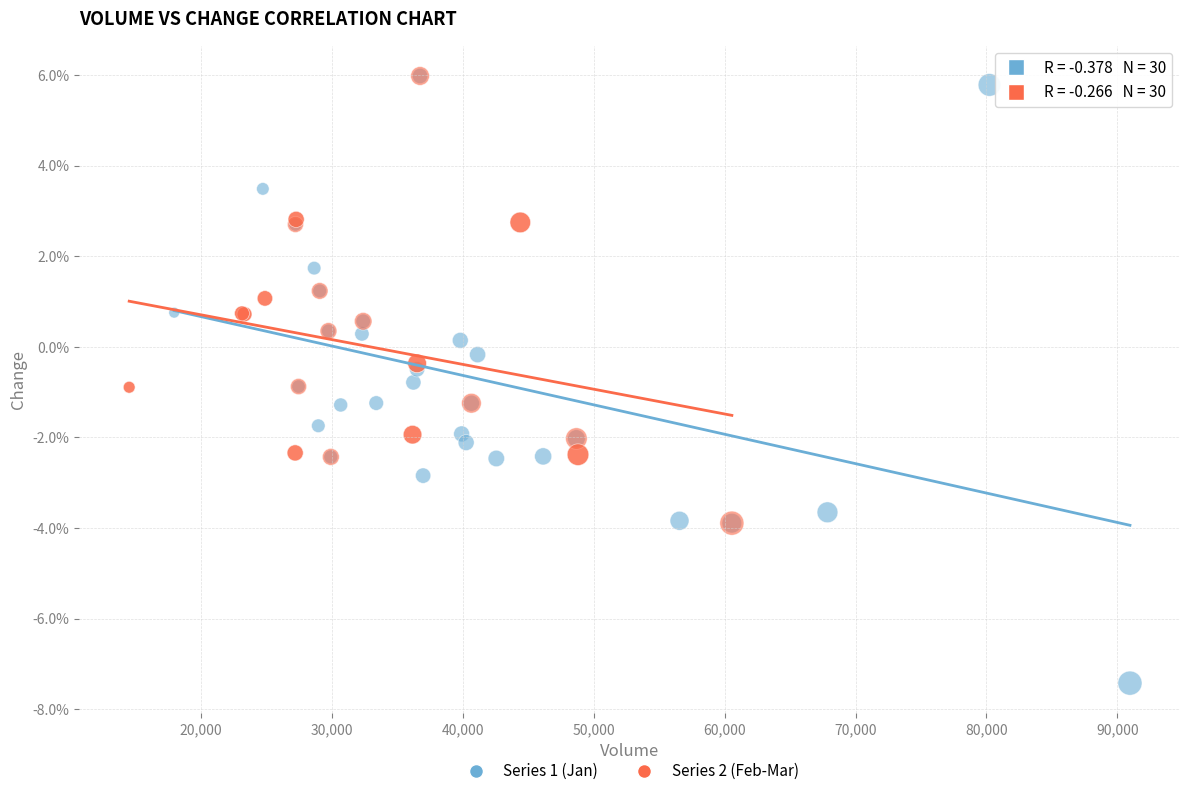

What are all the series names shown in the legend?

Series 1 (Jan), Series 2 (Feb-Mar)